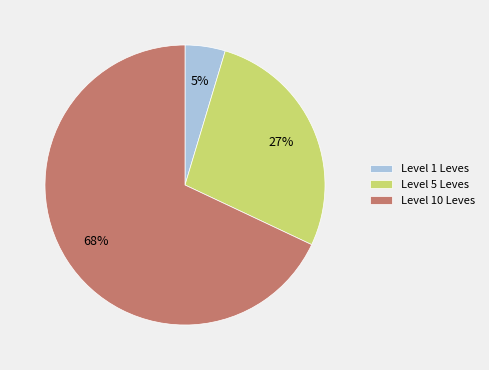

To the nearest percent, what is the difference between the largest and smallest slice percentages?

63%